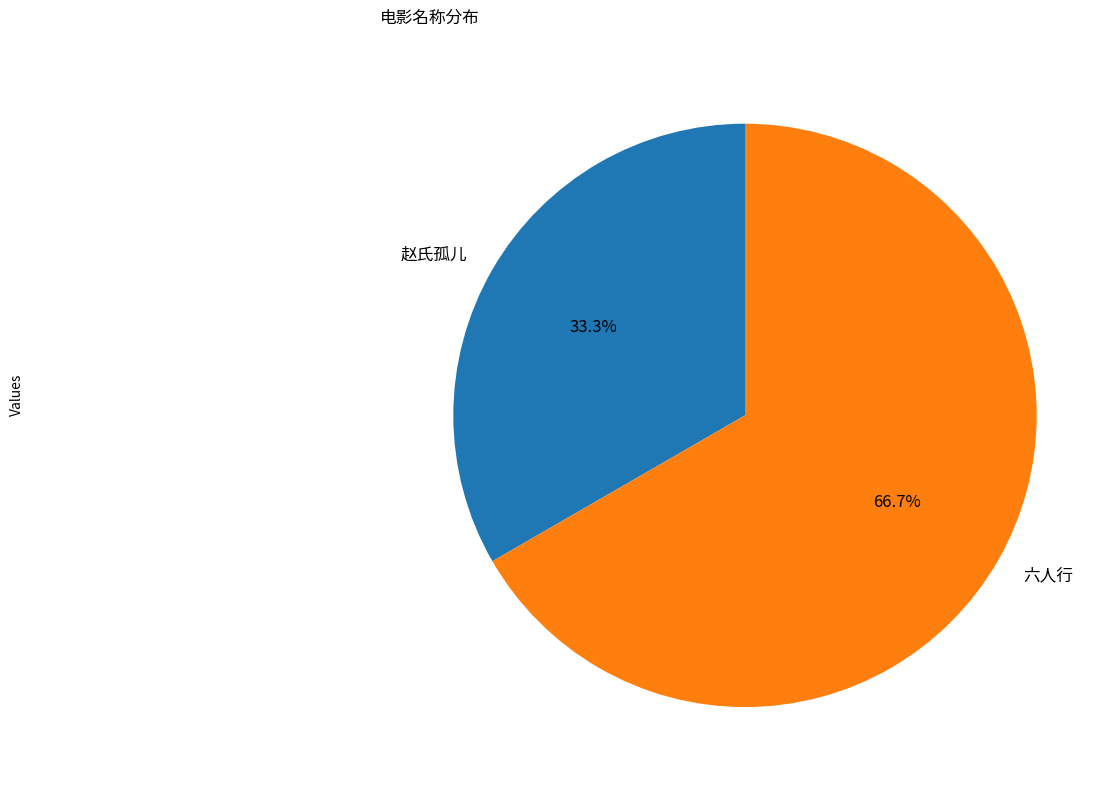

To the nearest percent, what is the combined percentage of 赵氏孤儿 and 六人行?

100%